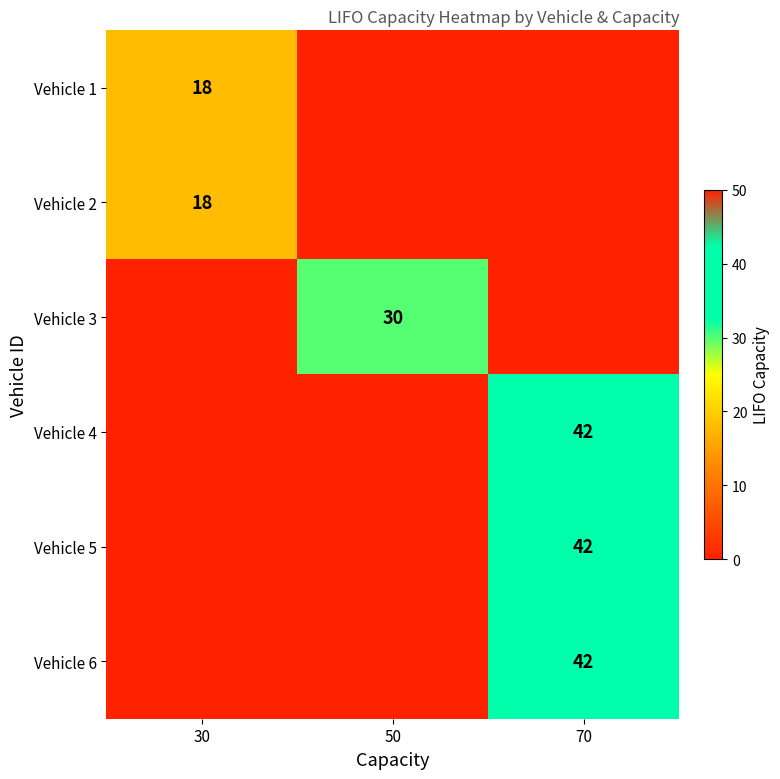

At how many categories does at least one series exceed 22?

2